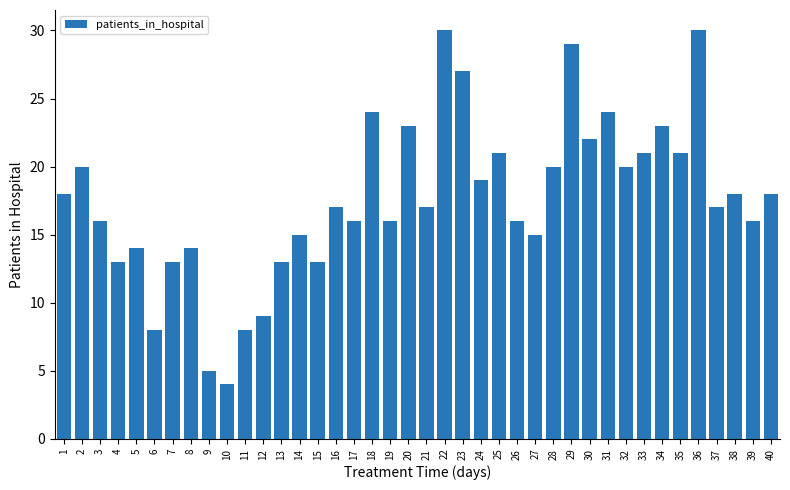

Is it true that the value at 17 is 16?

True